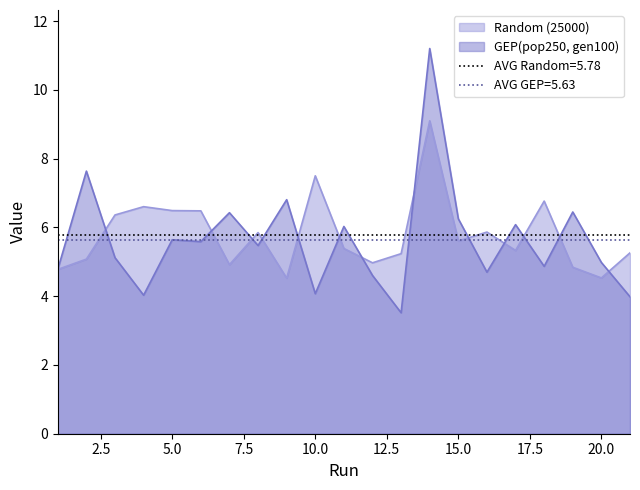

What is the value of the GEP(pop250, gen100) point at the 10th from the left?

4.1